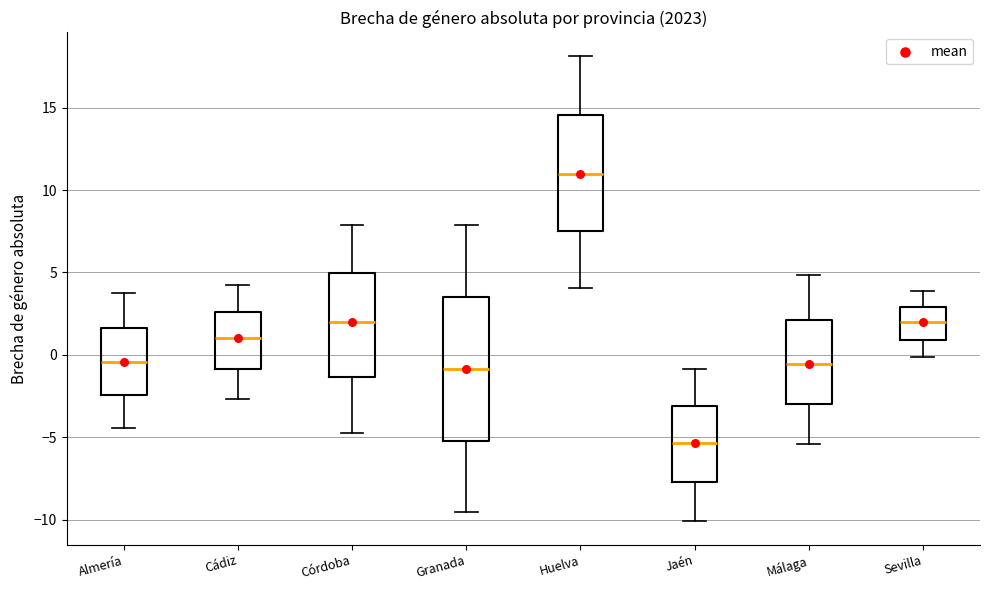

Which box is the tallest, from its lower edge to its upper edge?

Granada